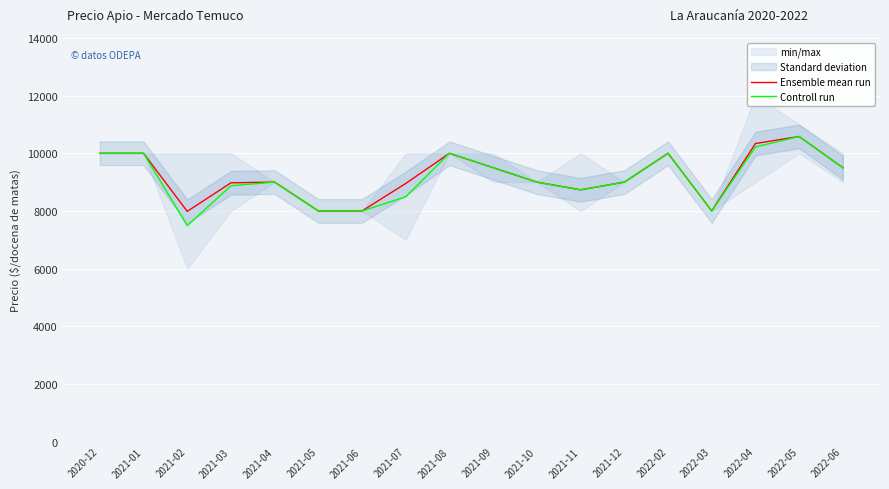

Which series has the largest range (max minus min)?

Controll run